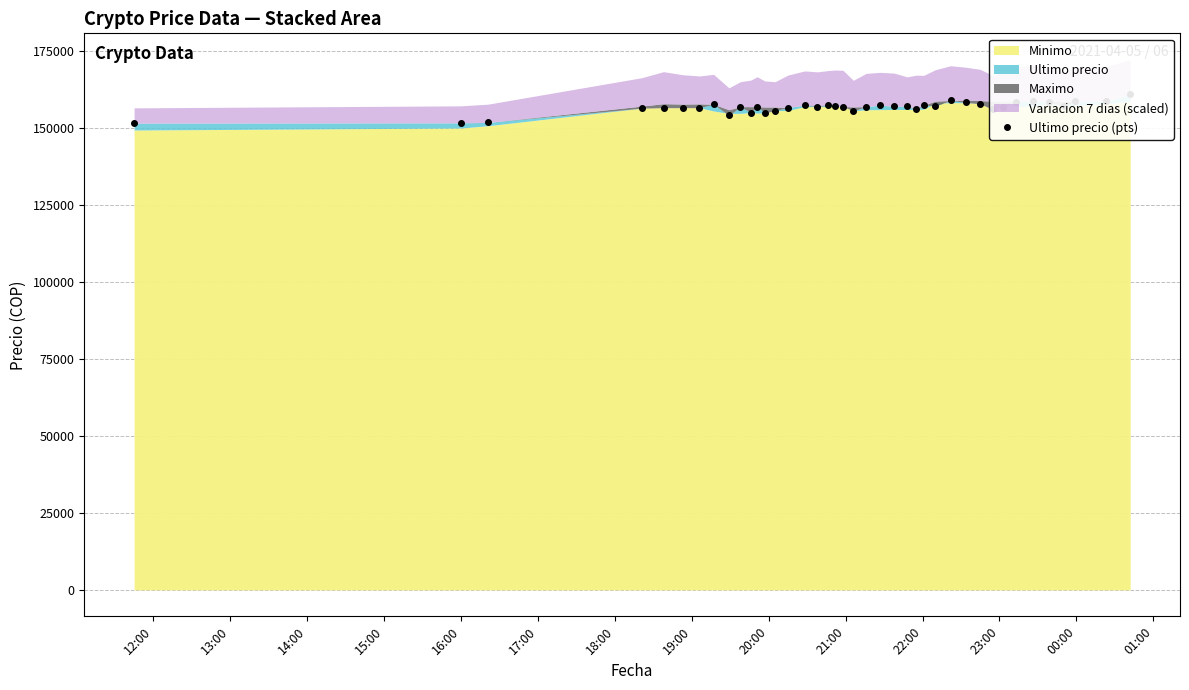

At which label does the data first exceed 157036?

19:00